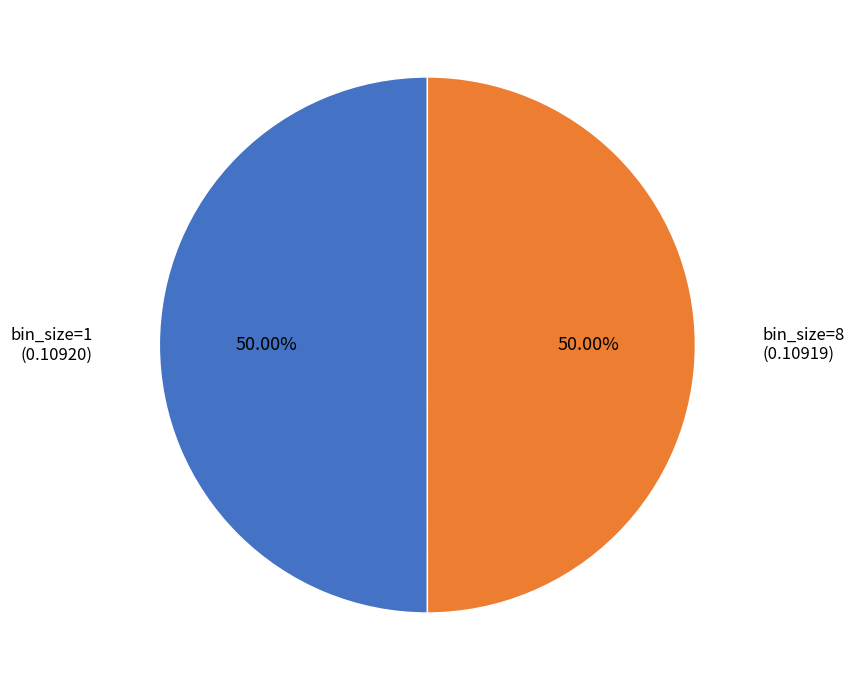

Count the number of slices in the pie.

2